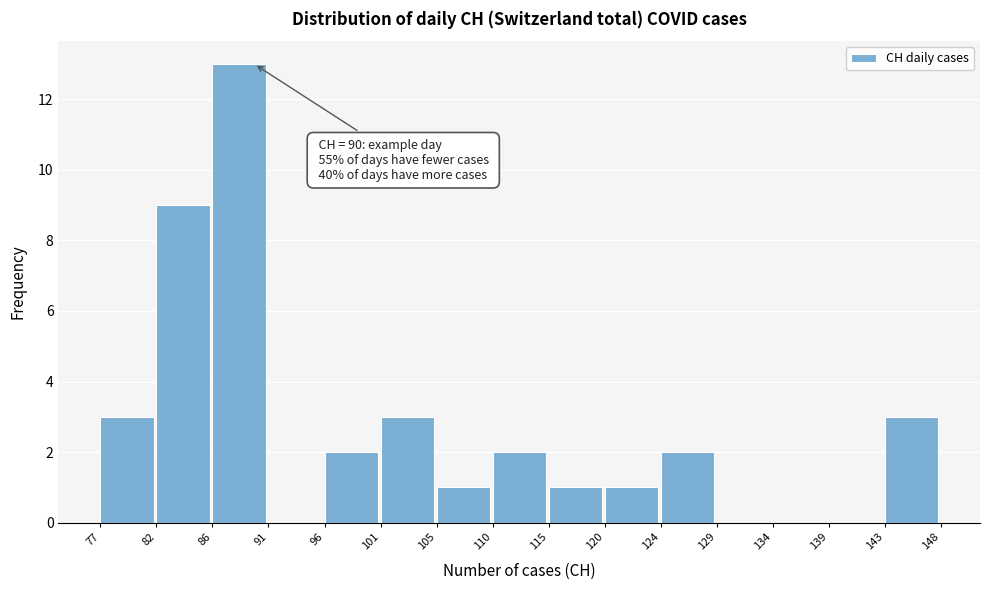

Over which range of the x-axis is the bar tallest?

86 to 91